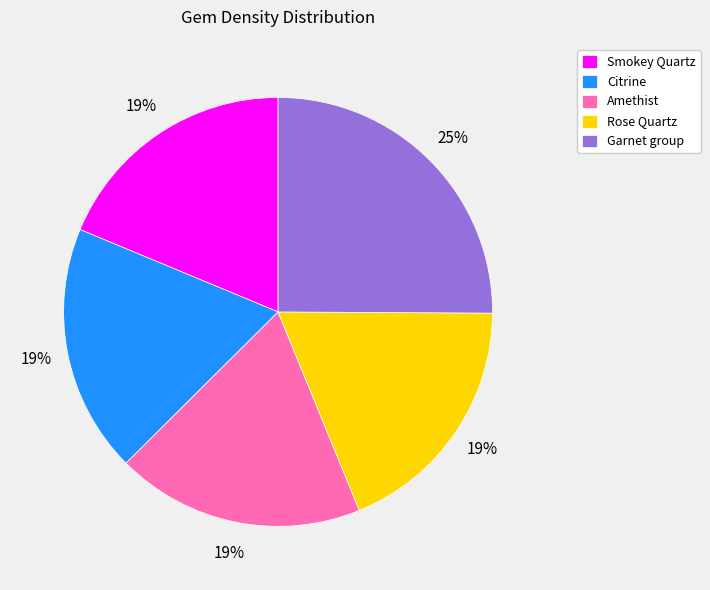

To the nearest percent, what percentage of the pie is Rose Quartz?

19%